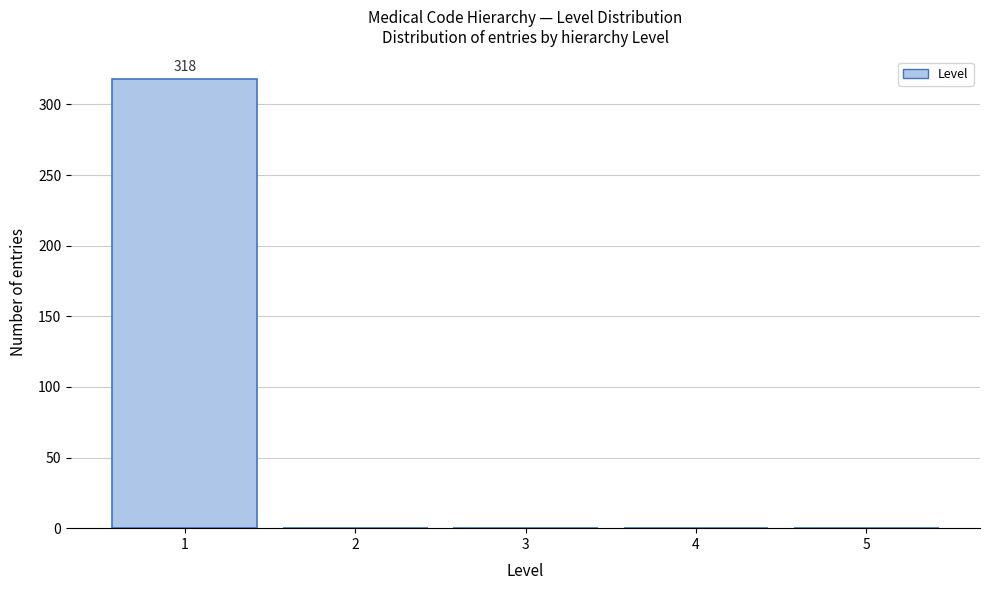

Which range on the x-axis has the tallest bar?

0.5 to 1.5